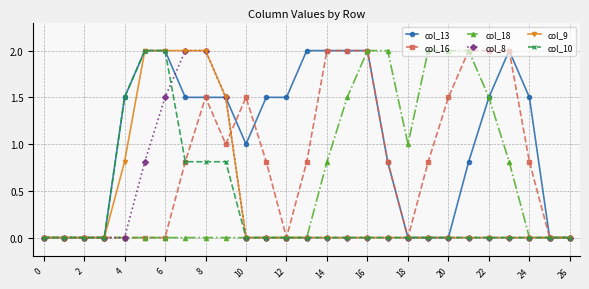

Which series has the largest total across all categories?

col_13